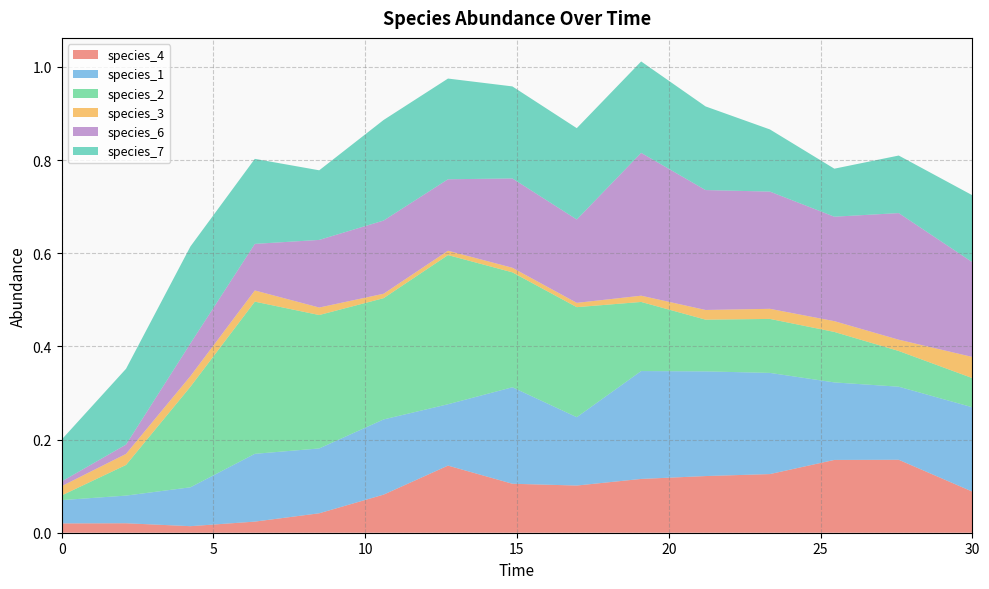

Reading left to right, list all the values displayed in this chart.

species_4: 0.0=0.0	2.121212121212121=0.0	4.242424242424242=0.0	6.363636363636364=0.0	8.484848484848484=0.0	10.606060606060606=0.1	12.727272727272728=0.1	14.84848484848485=0.1	16.96969696969697=0.1	19.09090909090909=0.1	21.21212121212121=0.1	23.333333333333336=0.1	25.454545454545457=0.2	27.575757575757574=0.2	30.0=0.1
species_1: 0.0=0.1	2.121212121212121=0.1	4.242424242424242=0.1	6.363636363636364=0.1	8.484848484848484=0.1	10.606060606060606=0.2	12.727272727272728=0.1	14.84848484848485=0.2	16.96969696969697=0.1	19.09090909090909=0.2	21.21212121212121=0.2	23.333333333333336=0.2	25.454545454545457=0.2	27.575757575757574=0.2	30.0=0.2
species_2: 0.0=0.0	2.121212121212121=0.1	4.242424242424242=0.2	6.363636363636364=0.3	8.484848484848484=0.3	10.606060606060606=0.3	12.727272727272728=0.3	14.84848484848485=0.2	16.96969696969697=0.2	19.09090909090909=0.1	21.21212121212121=0.1	23.333333333333336=0.1	25.454545454545457=0.1	27.575757575757574=0.1	30.0=0.1
species_3: 0.0=0.0	2.121212121212121=0.0	4.242424242424242=0.0	6.363636363636364=0.0	8.484848484848484=0.0	10.606060606060606=0.0	12.727272727272728=0.0	14.84848484848485=0.0	16.96969696969697=0.0	19.09090909090909=0.0	21.21212121212121=0.0	23.333333333333336=0.0	25.454545454545457=0.0	27.575757575757574=0.0	30.0=0.0
species_6: 0.0=0.0	2.121212121212121=0.0	4.242424242424242=0.1	6.363636363636364=0.1	8.484848484848484=0.1	10.606060606060606=0.2	12.727272727272728=0.2	14.84848484848485=0.2	16.96969696969697=0.2	19.09090909090909=0.3	21.21212121212121=0.3	23.333333333333336=0.3	25.454545454545457=0.2	27.575757575757574=0.3	30.0=0.2
species_7: 0.0=0.1	2.121212121212121=0.2	4.242424242424242=0.2	6.363636363636364=0.2	8.484848484848484=0.1	10.606060606060606=0.2	12.727272727272728=0.2	14.84848484848485=0.2	16.96969696969697=0.2	19.09090909090909=0.2	21.21212121212121=0.2	23.333333333333336=0.1	25.454545454545457=0.1	27.575757575757574=0.1	30.0=0.1